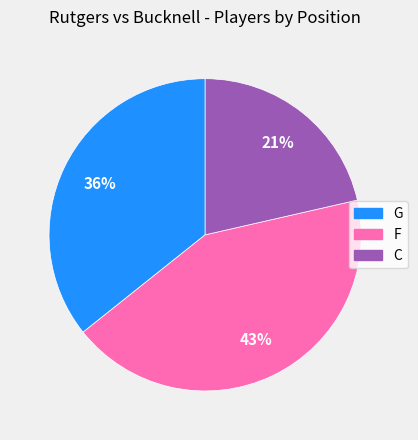

Does F represent more than half of the total?

No